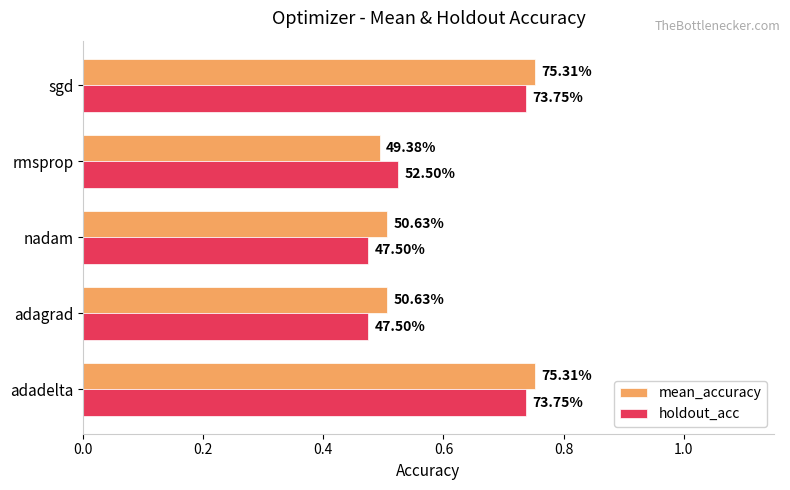

What are all the series names shown in the legend?

mean_accuracy, holdout_acc